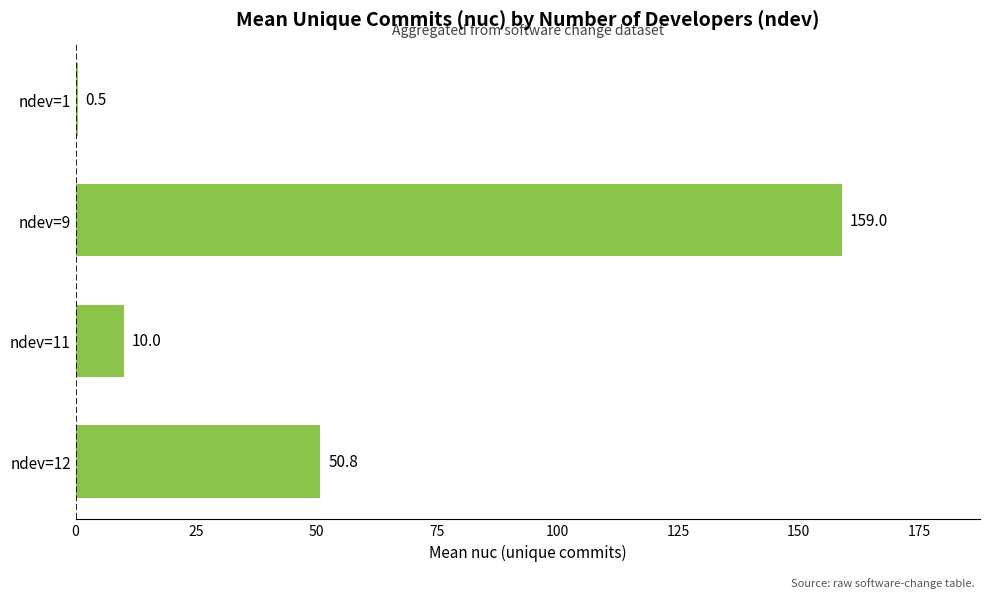

Count the number of values greater than 50.

2